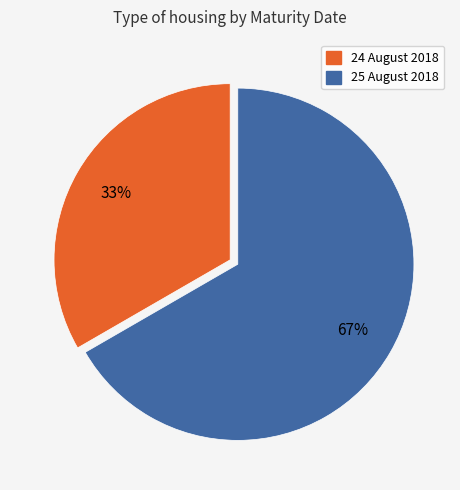

The 24 August 2018 slice represents 23% of the pie. True or false?

False